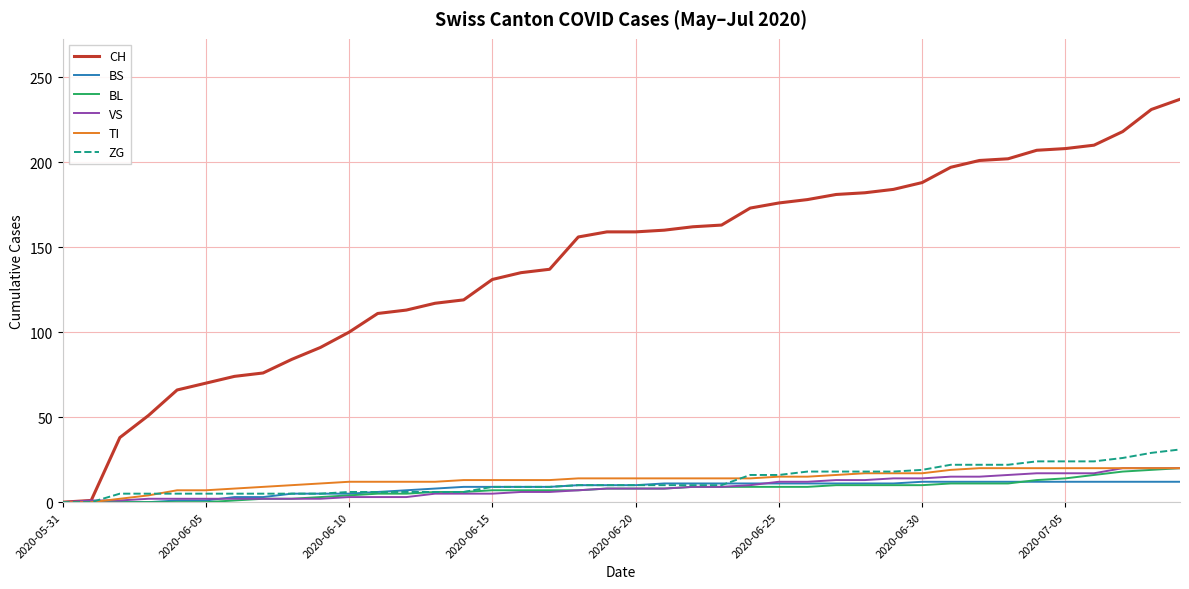

Count the number of categories in the chart.

40